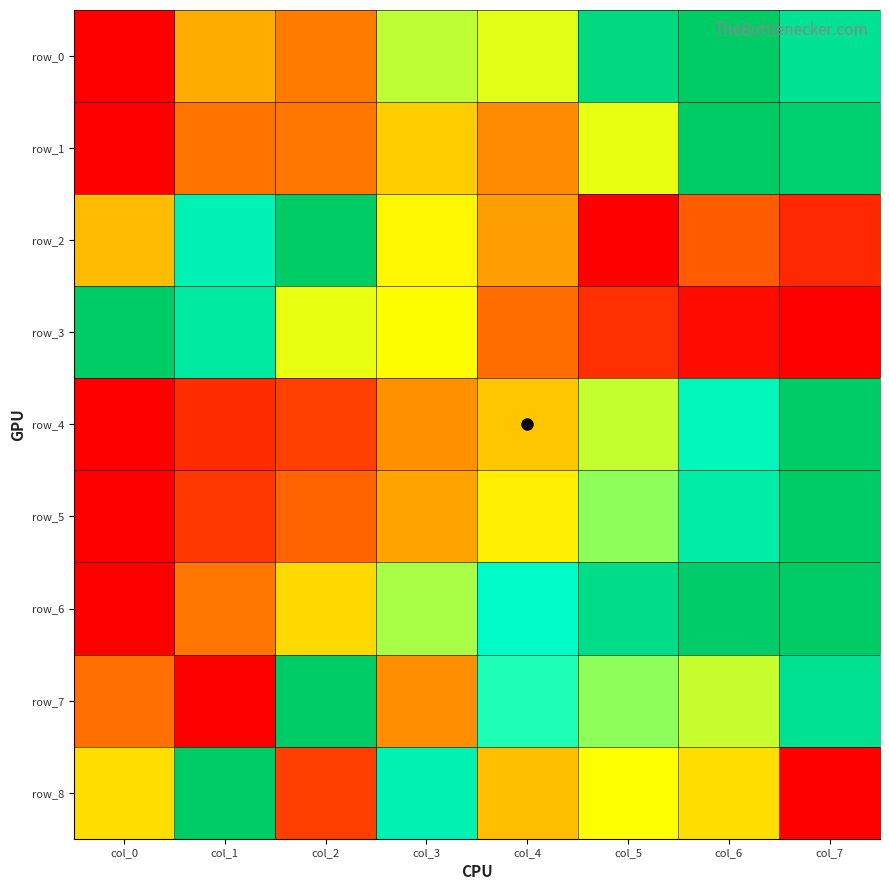

How many values in the row_8 series exceed 0?

7